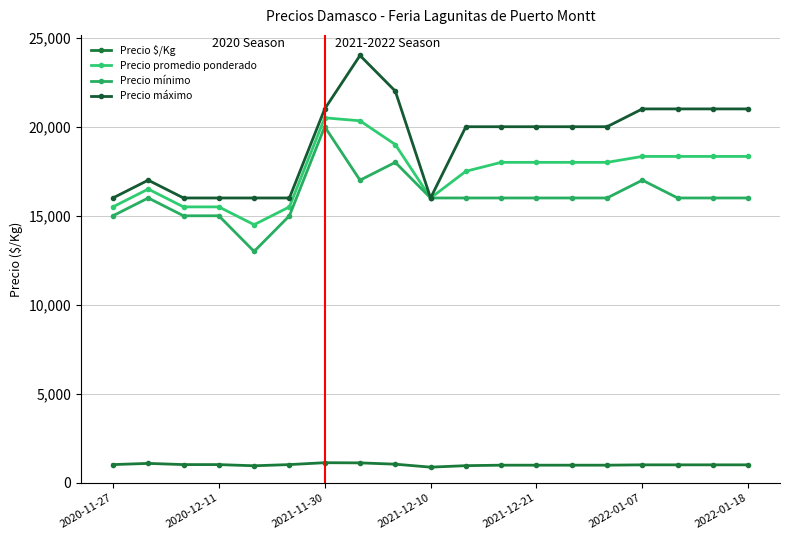

True or false: Precio mínimo and Precio máximo cross at least once.

False